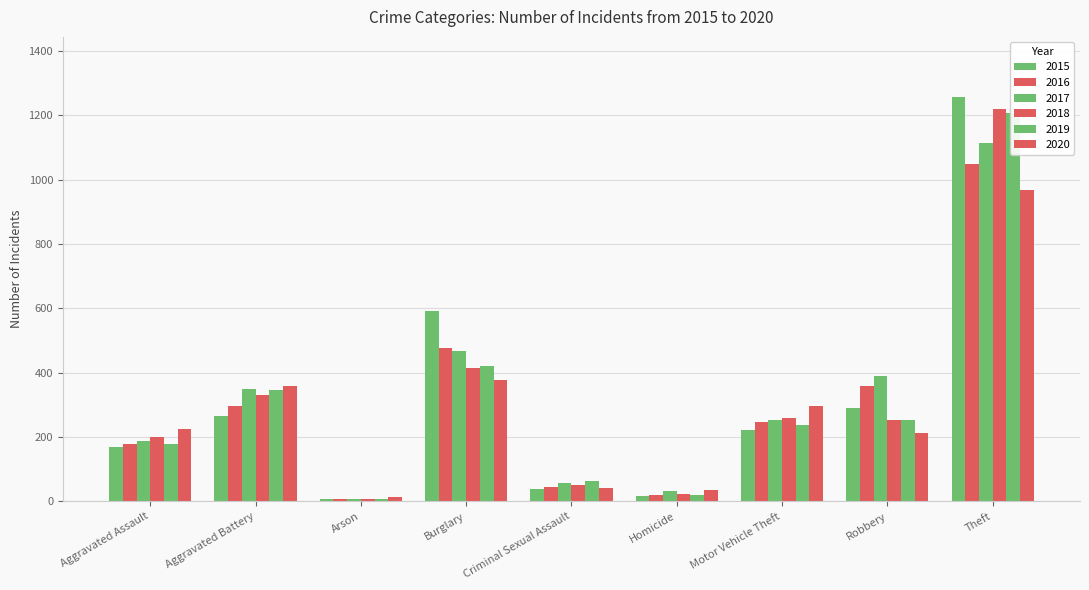

Which series has the widest spread of values?

2015